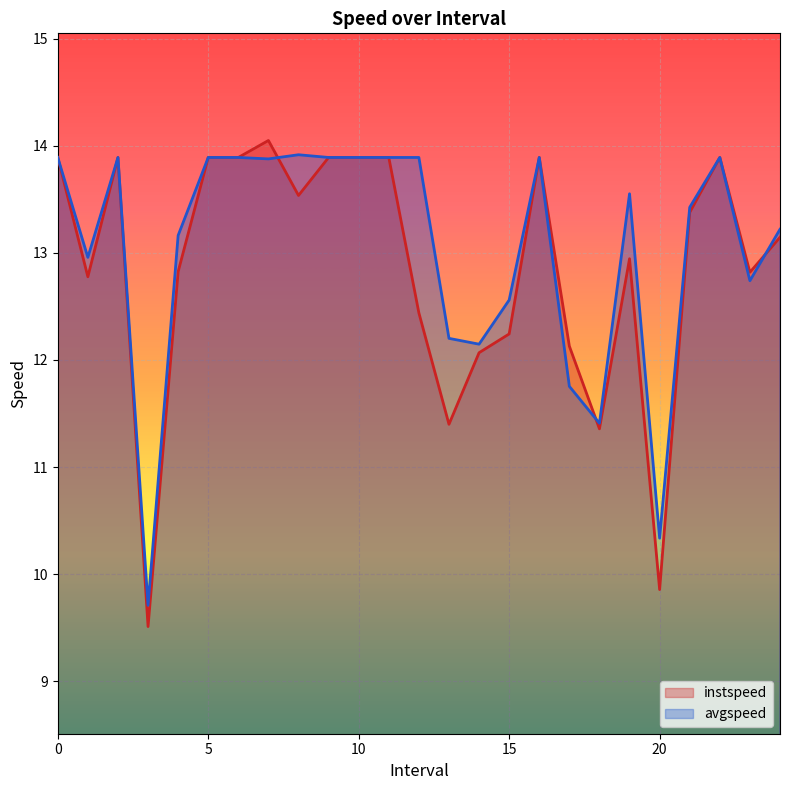

Which series has the largest total across all categories?

avgspeed